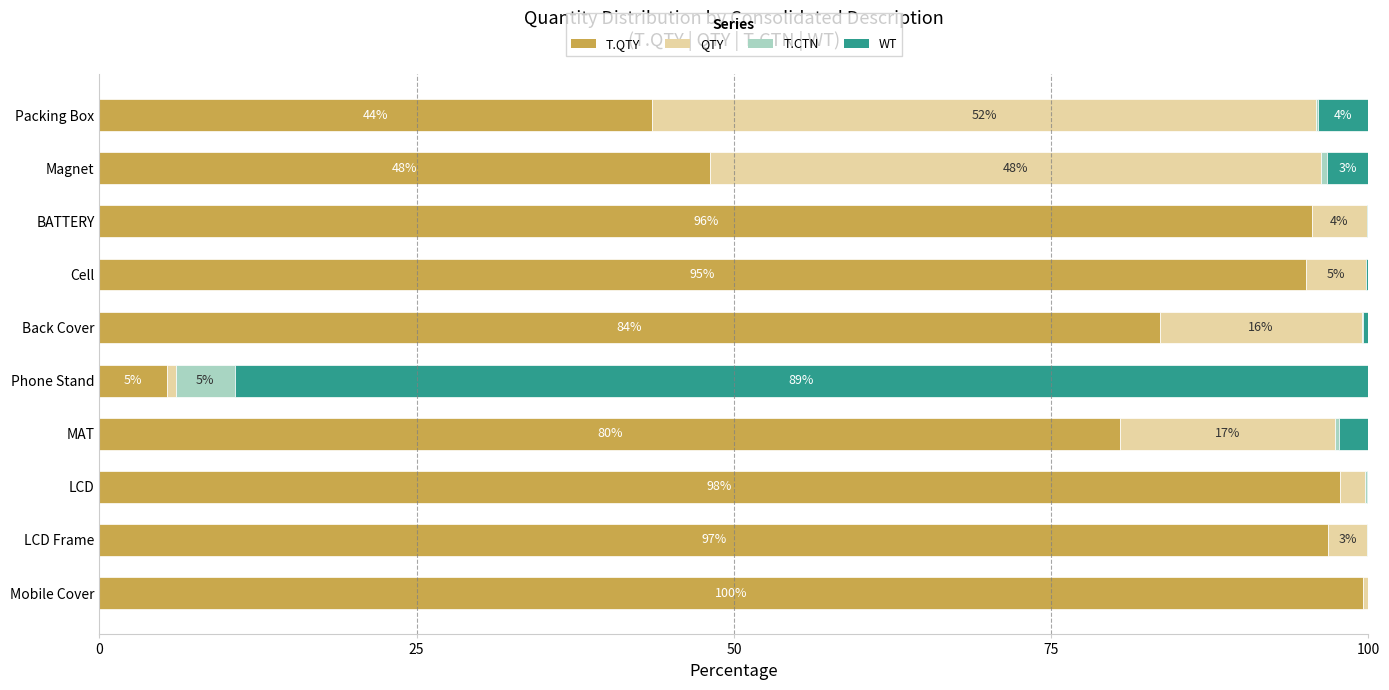

What is the total value across all series at Back Cover?

100.0